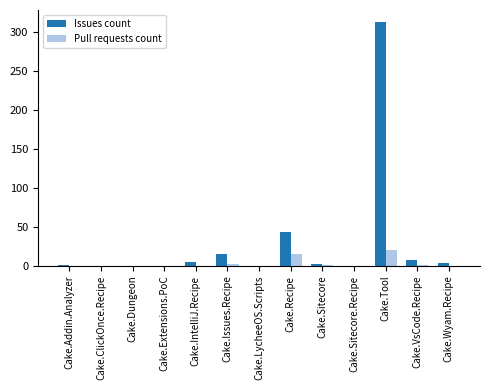

Count the number of data series in this chart.

2